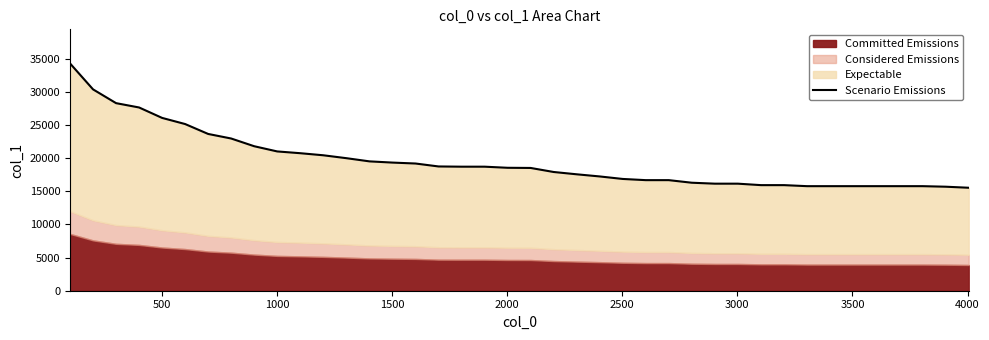

What is the difference between the maximum and minimum values?

18744